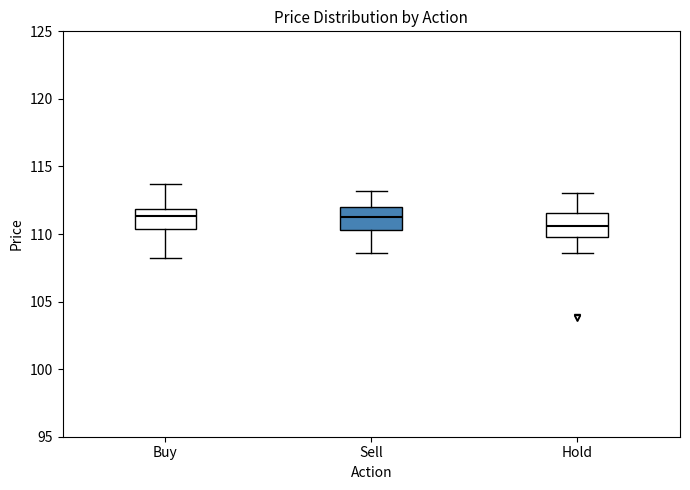

Reading left to right, read every box against the y-axis: the position of its median line, the range the box covers, and the ends of its whiskers. The values are not printed on the chart, so give them approximately, as read against the axis.

Buy: median 111.5, box 110.5 to 112.0, whiskers 108.0 to 113.5
Sell: median 111.5, box 110.5 to 112.0, whiskers 108.5 to 113.0
Hold: median 110.5, box 110.0 to 111.5, whiskers 108.5 to 113.0